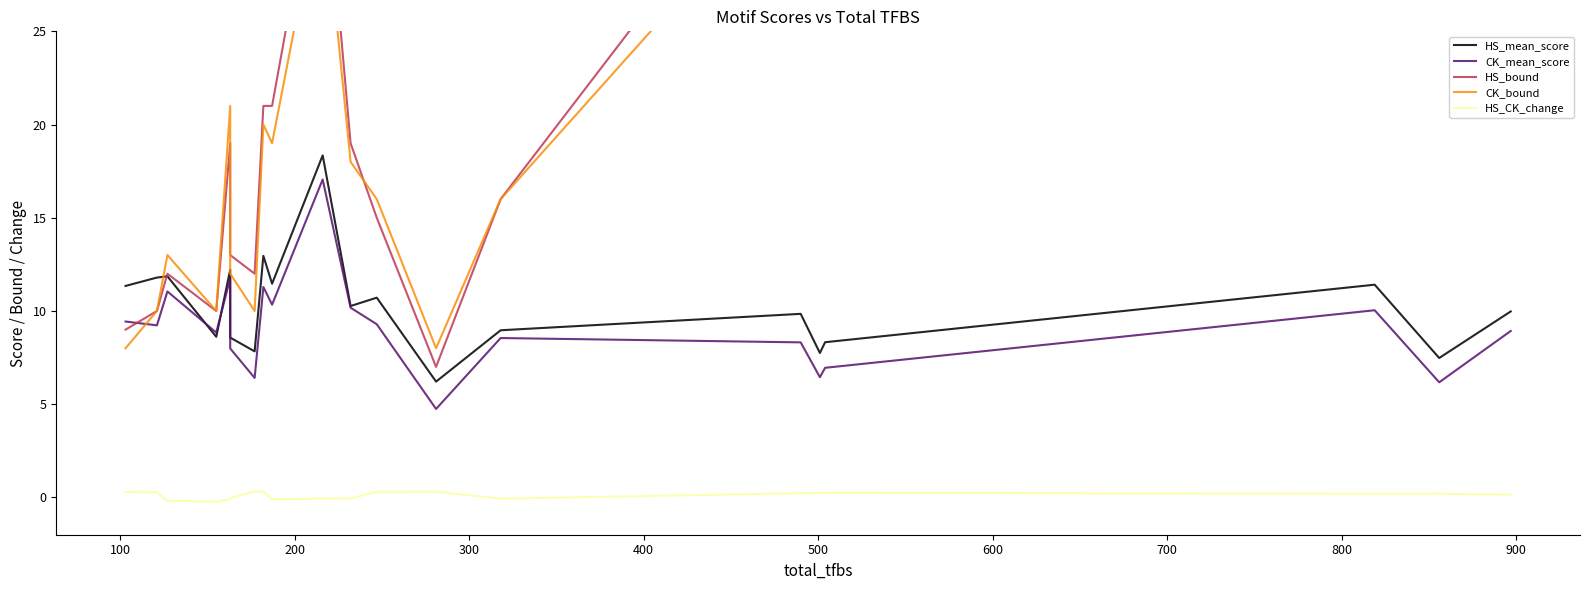

What is the difference between the HS_bound values at 100 and 700?

11.0